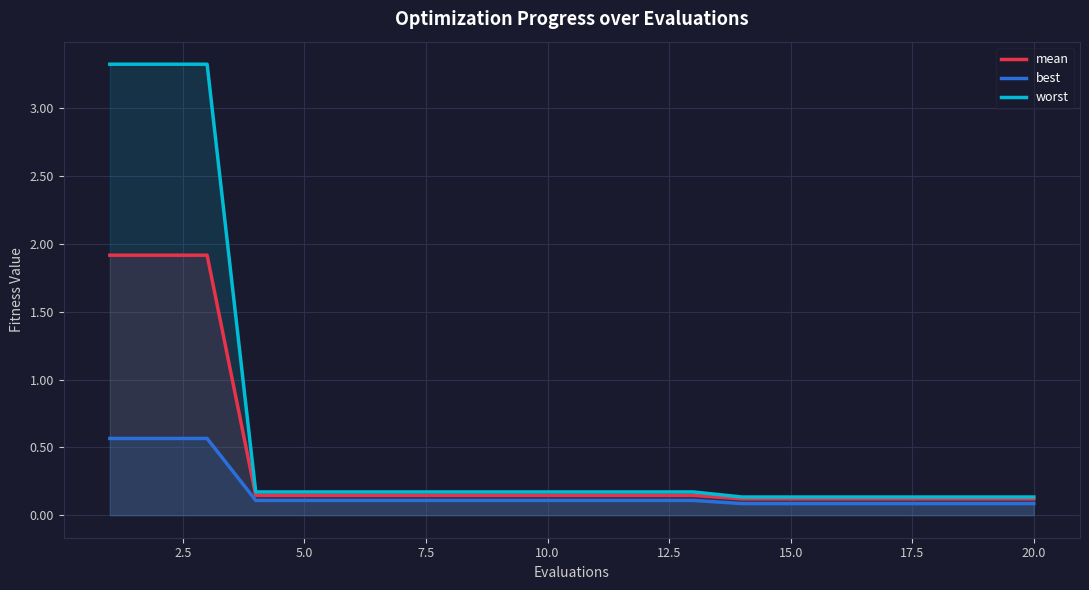

True or false: mean has more than 0 points higher than both neighbors.

False